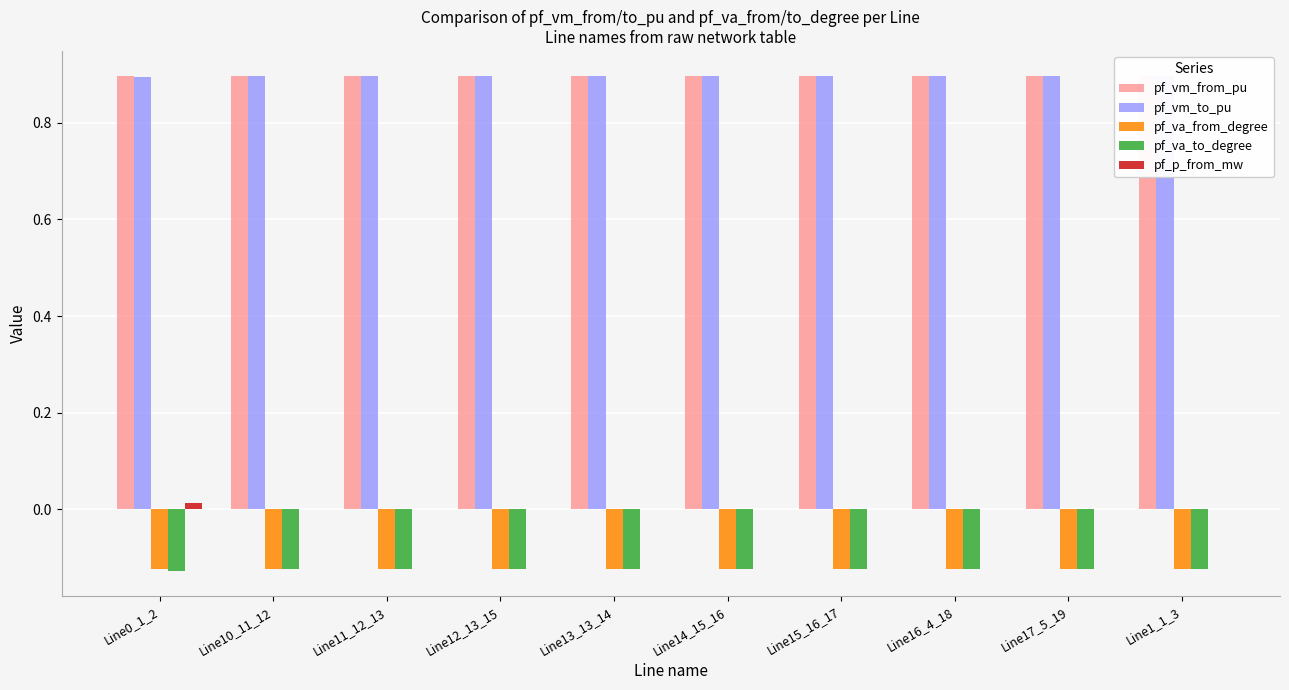

Reading left to right, transcribe all the data shown in this chart.

pf_vm_from_pu: Line0_1_2=0.9	Line10_11_12=0.9	Line11_12_13=0.9	Line12_13_15=0.9	Line13_13_14=0.9	Line14_15_16=0.9	Line15_16_17=0.9	Line16_4_18=0.9	Line17_5_19=0.9	Line1_1_3=0.9
pf_vm_to_pu: Line0_1_2=0.9	Line10_11_12=0.9	Line11_12_13=0.9	Line12_13_15=0.9	Line13_13_14=0.9	Line14_15_16=0.9	Line15_16_17=0.9	Line16_4_18=0.9	Line17_5_19=0.9	Line1_1_3=0.9
pf_va_from_degree: Line0_1_2=-0.1	Line10_11_12=-0.1	Line11_12_13=-0.1	Line12_13_15=-0.1	Line13_13_14=-0.1	Line14_15_16=-0.1	Line15_16_17=-0.1	Line16_4_18=-0.1	Line17_5_19=-0.1	Line1_1_3=-0.1
pf_va_to_degree: Line0_1_2=-0.1	Line10_11_12=-0.1	Line11_12_13=-0.1	Line12_13_15=-0.1	Line13_13_14=-0.1	Line14_15_16=-0.1	Line15_16_17=-0.1	Line16_4_18=-0.1	Line17_5_19=-0.1	Line1_1_3=-0.1
pf_p_from_mw: Line0_1_2=0.0	Line10_11_12=0.0	Line11_12_13=0.0	Line12_13_15=0.0	Line13_13_14=0.0	Line14_15_16=0.0	Line15_16_17=0.0	Line16_4_18=0.0	Line17_5_19=0.0	Line1_1_3=0.0